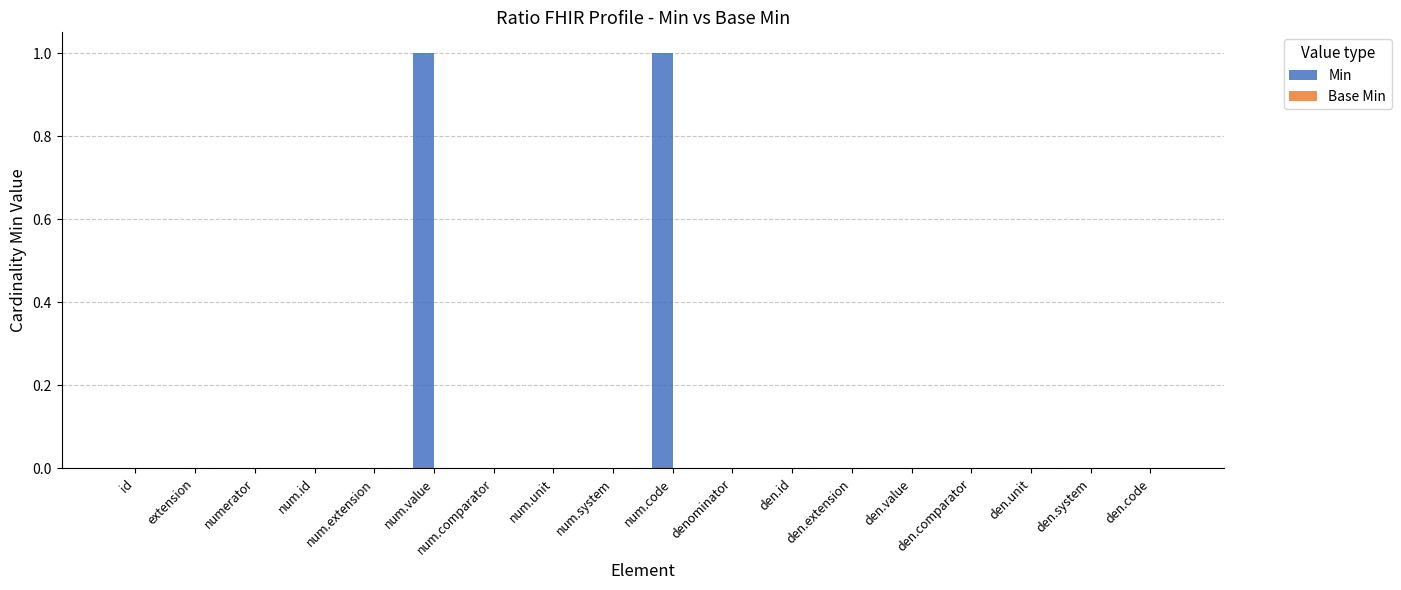

True or false: the data shows 0 at den.value.

True